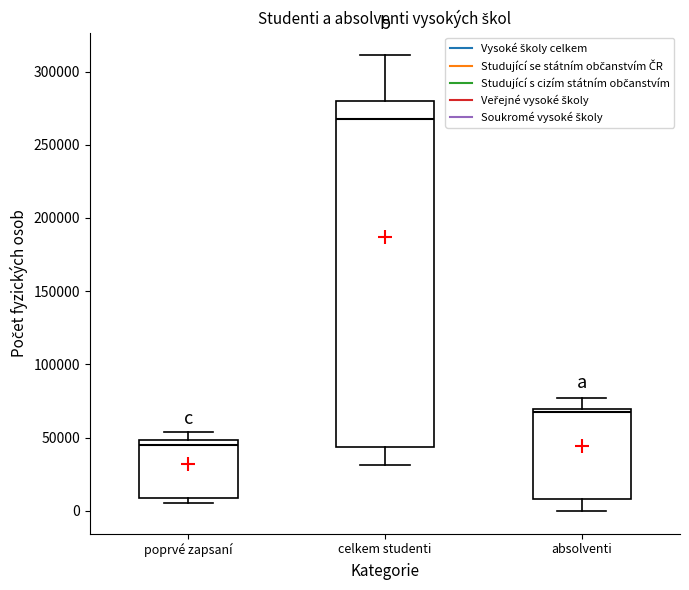

Reading left to right, read every box against the y-axis: the position of its median line, the range the box covers, and the ends of its whiskers. The values are not printed on the chart, so give them approximately, as read against the axis.

poprvé zapsaní: median 45000, box 10000 to 50000, whiskers 5000 to 55000
celkem studenti: median 270000, box 45000 to 280000, whiskers 30000 to 310000
absolventi: median 65000, box 10000 to 70000, whiskers 0 to 75000